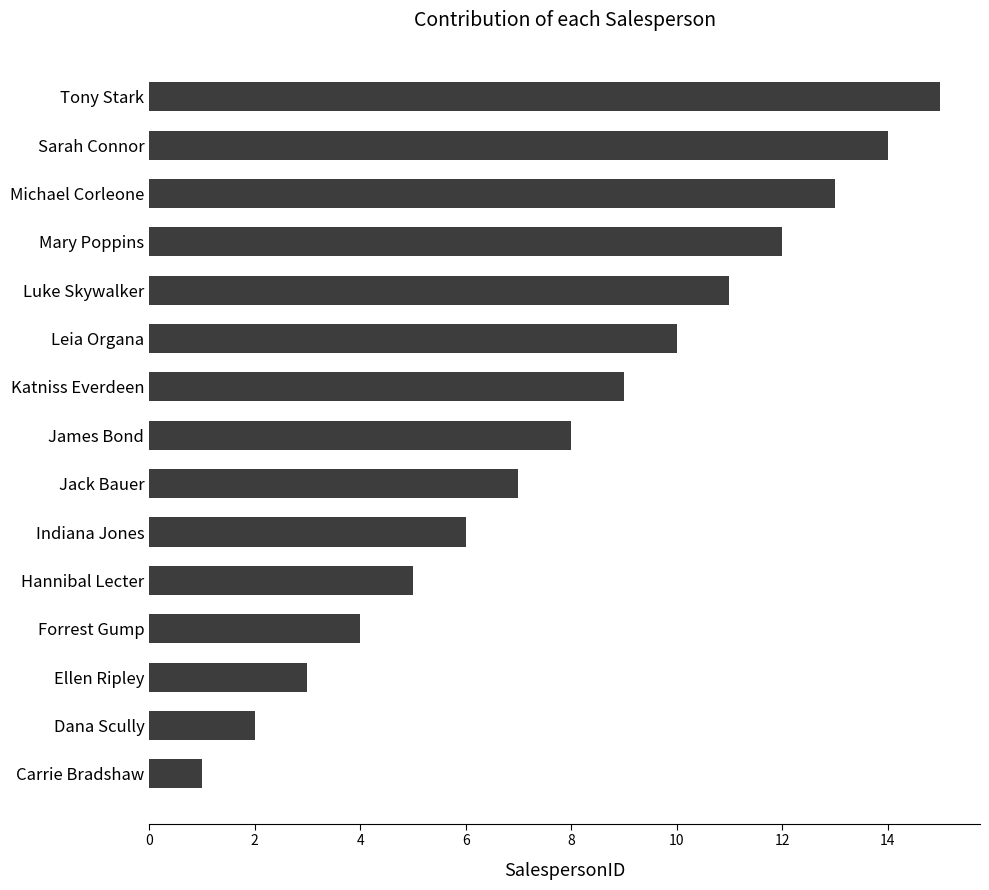

Does the chart contain any negative values?

No